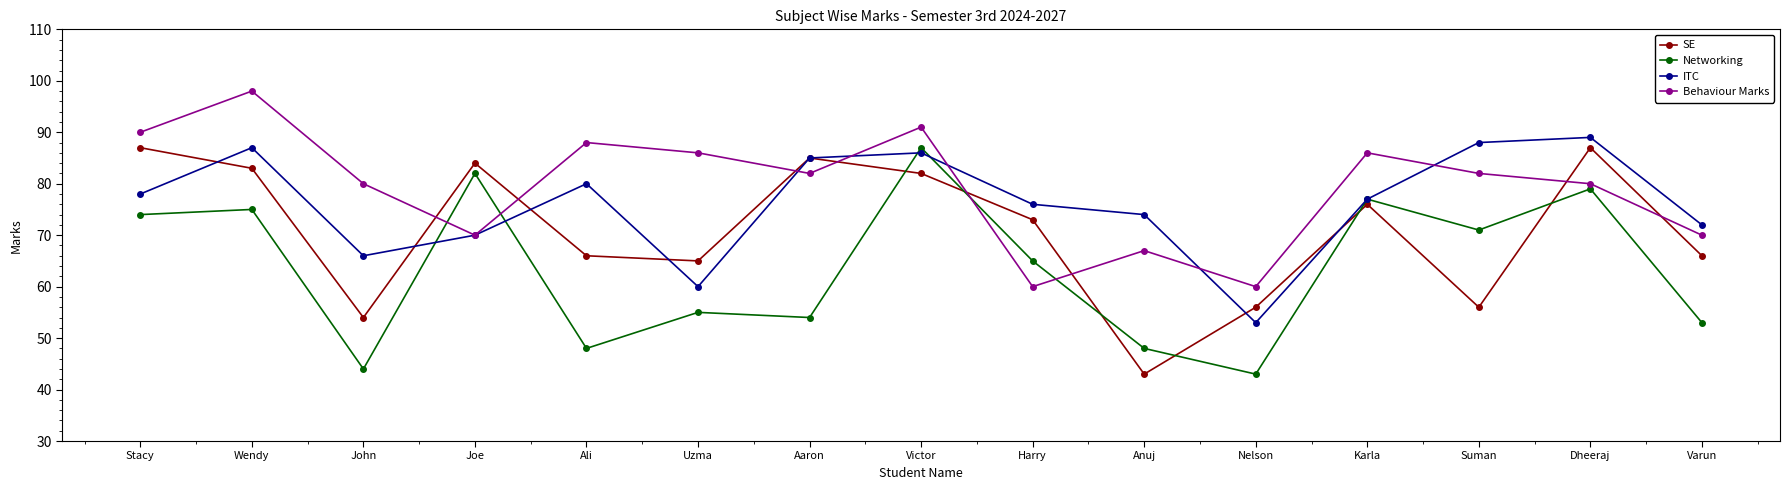

How many interior local peaks does the SE series have?

4